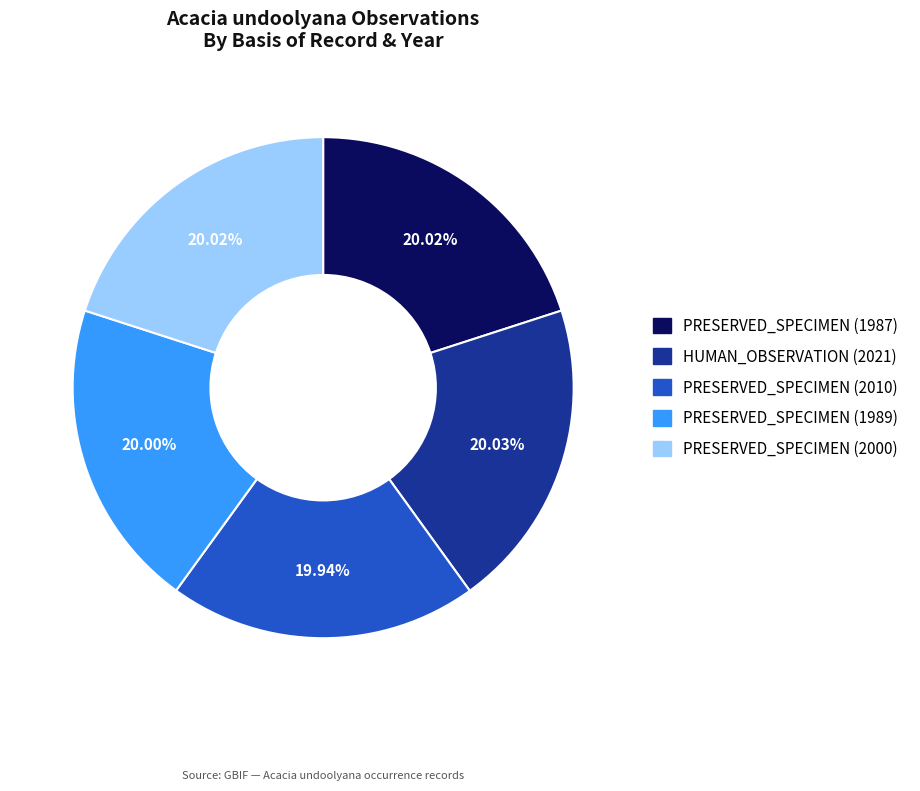

What percentage is NOT represented by HUMAN_OBSERVATION (2021)?

80.0%